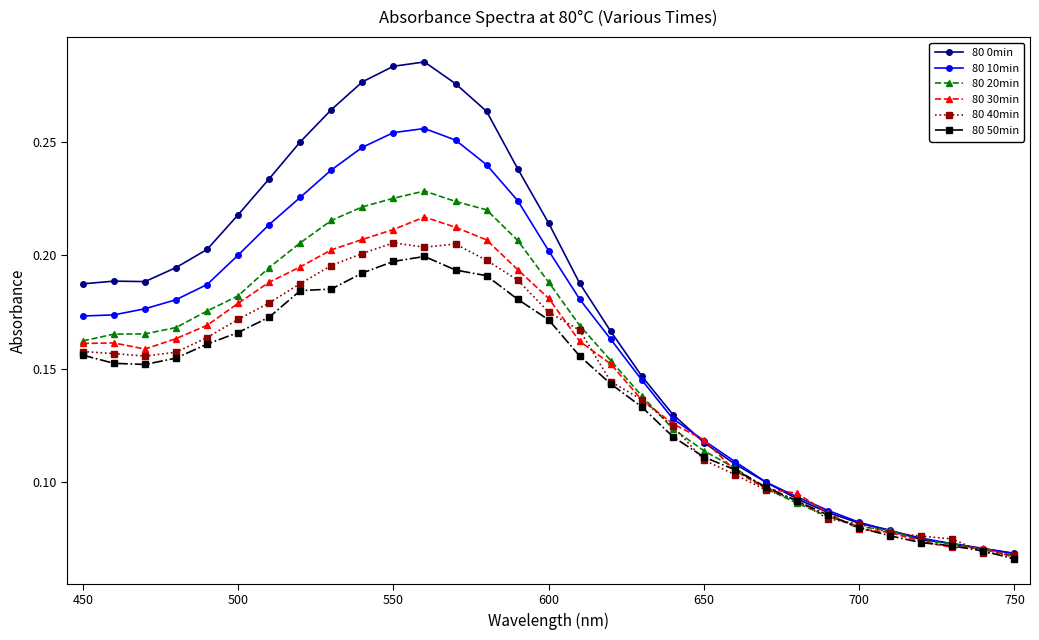

Which series has the largest range (max minus min)?

80 0min